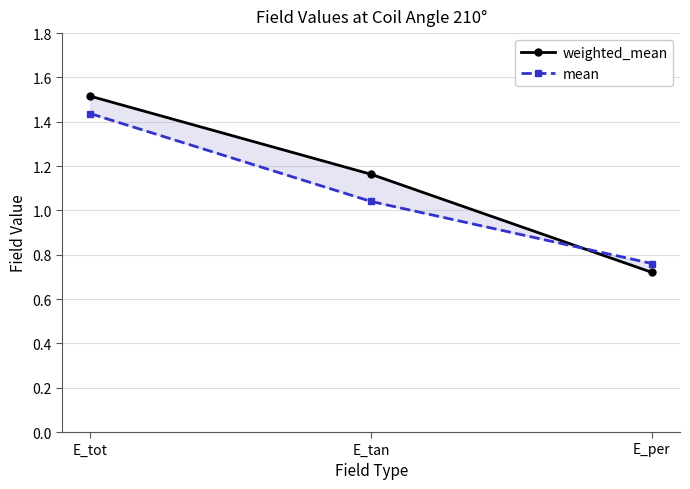

Which series has the largest total across all categories?

weighted_mean